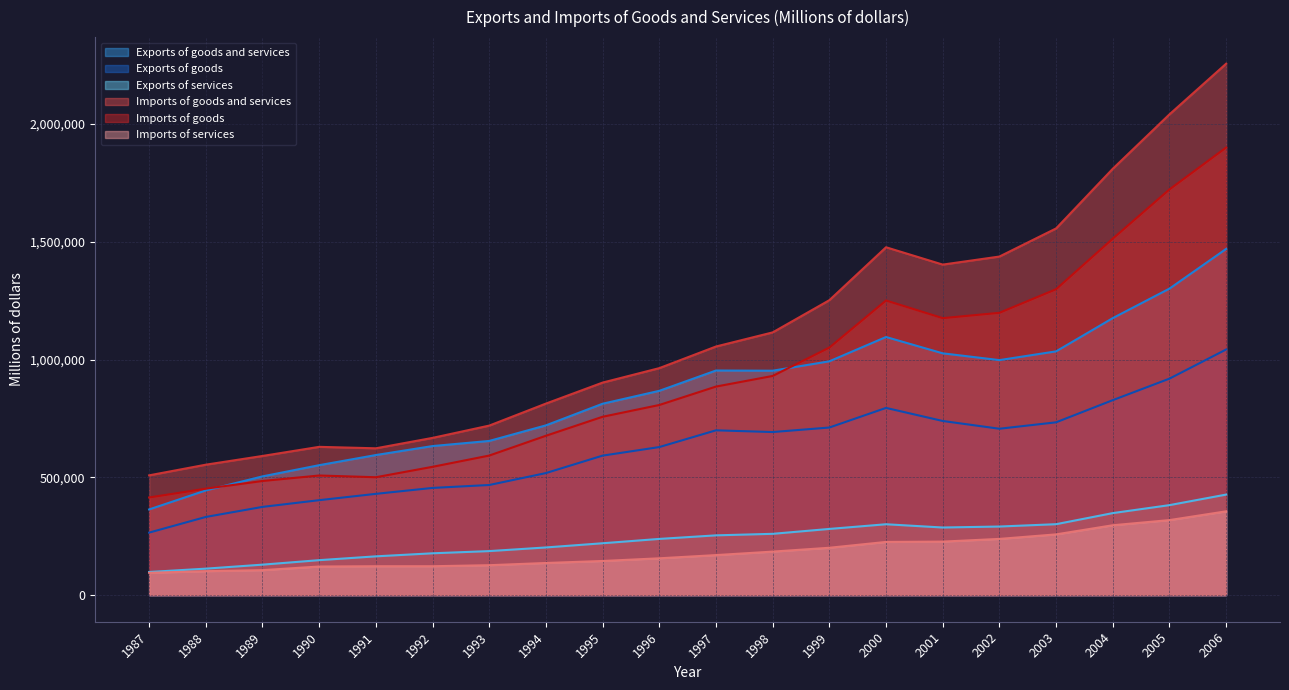

Reading right to left, transcribe all the data shown in this chart.

Exports of goods and services: 1470170	1301580	1176363	1035165	997979	1026812	1096111	992910	952979	953803	867589	812810	720937	654799	633053	594931	551873	504289	444601	363943
Exports of goods: 1043084	919344	827975	733875	706582	739568	795054	711724	692565	699887	628785	592442	518371	467723	455308	430135	403265	374750	332054	265554
Exports of services: 427086	382236	348388	301290	291397	287244	301056	281187	260414	253916	238805	220369	202566	187076	177745	164795	148608	129539	112547	98389
Imports of goods and services: 2256623	2041482	1810504	1557120	1437724	1403559	1477184	1252460	1115690	1055774	963966	902572	813424	719973	667791	623544	629727	591031	553993	508713
Imports of goods: 1900640	1722751	1513620	1299036	1198852	1176188	1251173	1051210	930751	885654	807448	757449	676812	592761	544927	500720	508071	484792	452125	414768
Imports of services: 355983	318731	296884	258084	238872	227371	226011	201250	184939	170120	156518	145123	136612	127212	122864	122824	121656	106239	101868	94945